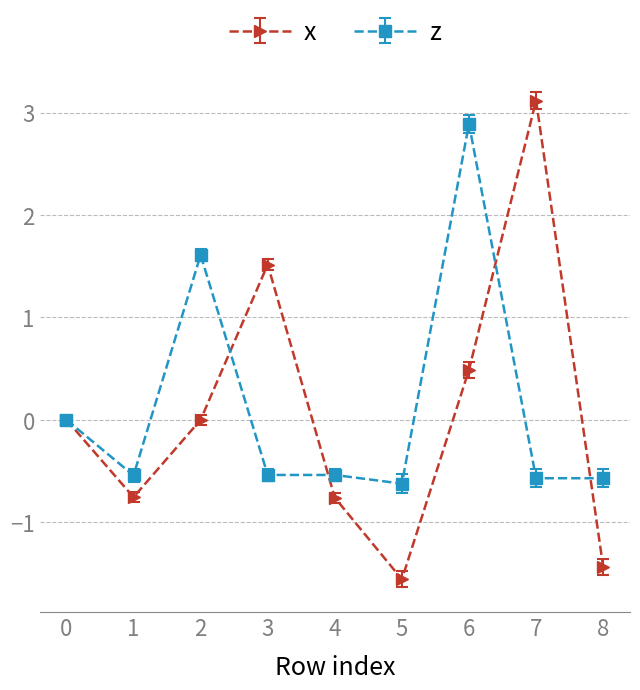

What is the minimum value for x?

-1.6